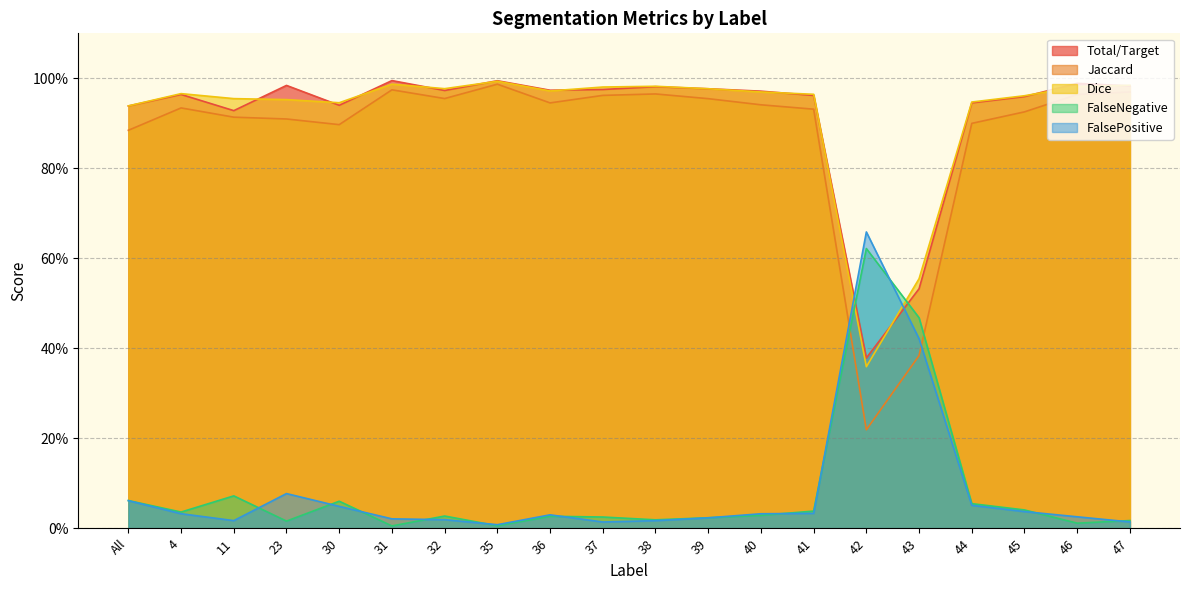

Does the chart have visible grid lines?

Yes